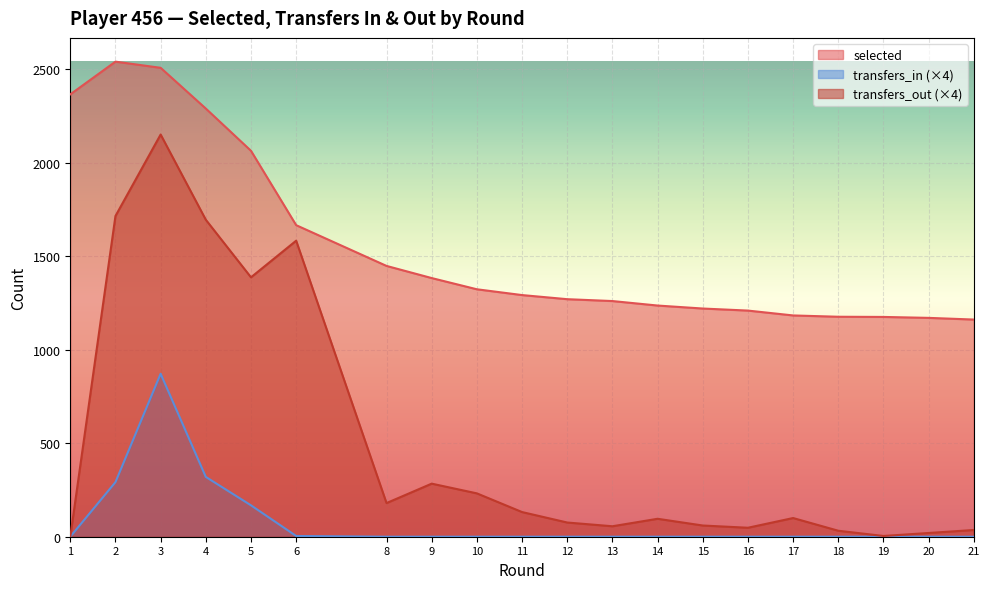

How many lines are shown in the chart?

3